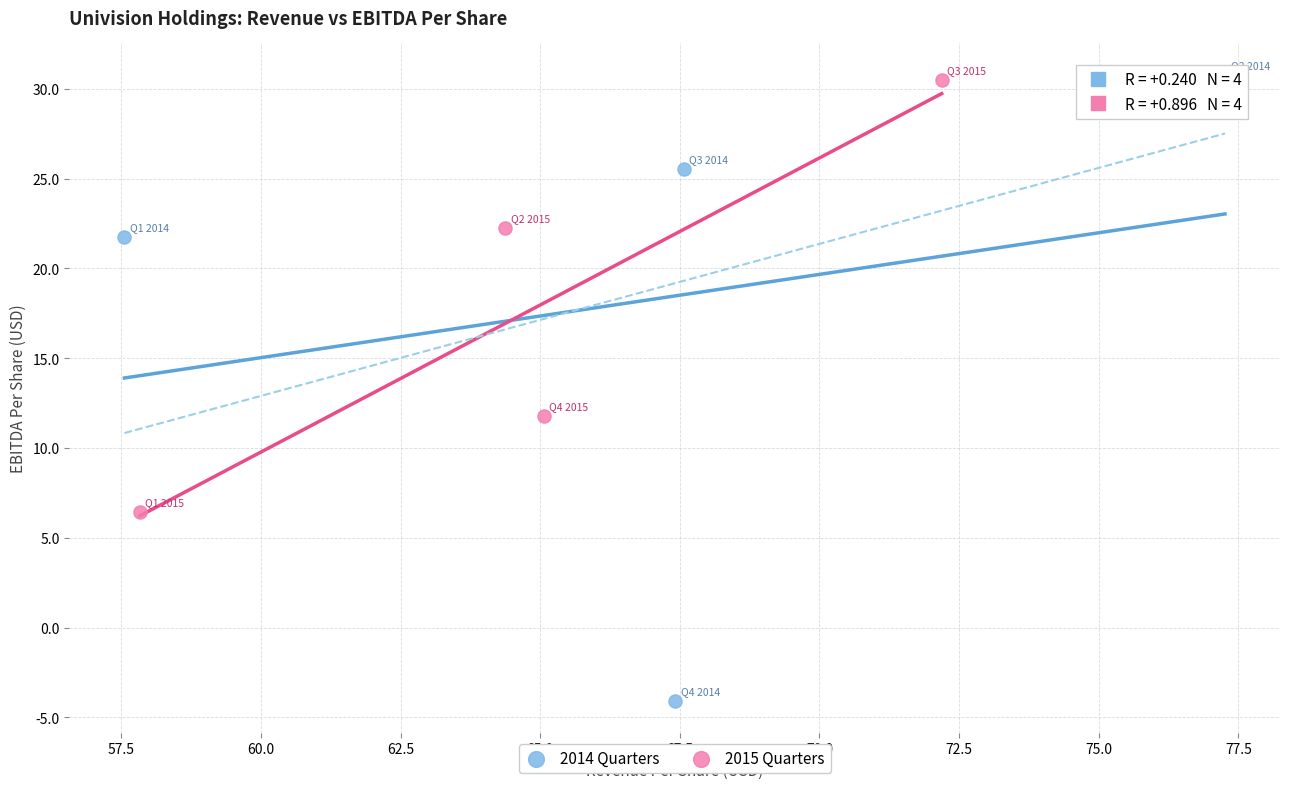

Which series reaches the minimum Y coordinate?

2014 Quarters